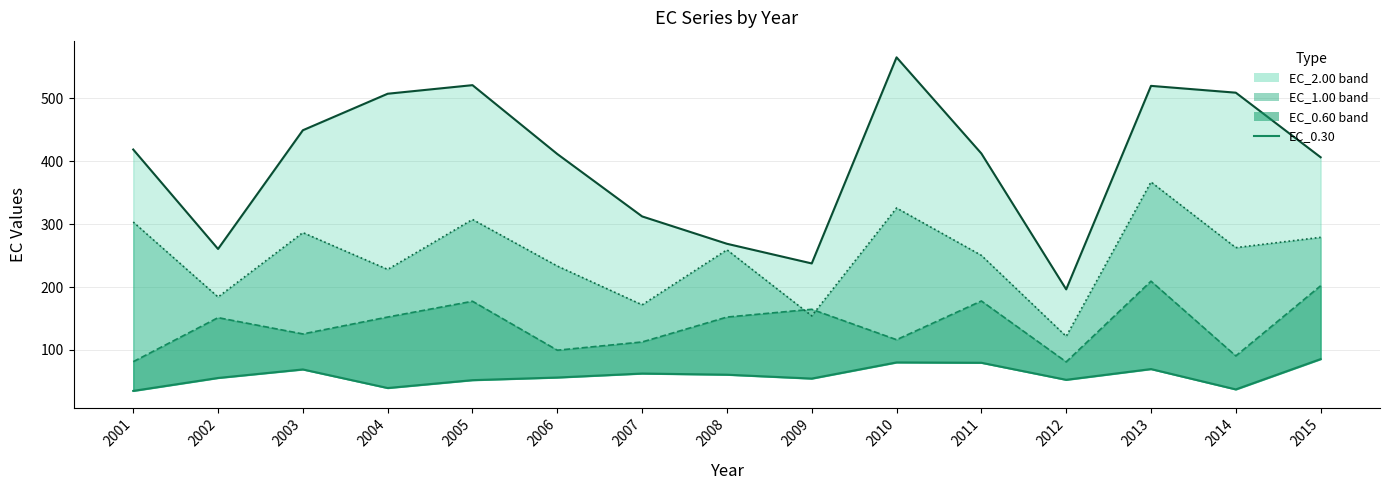

How many data points in EC_2.00 are less than 412?

7